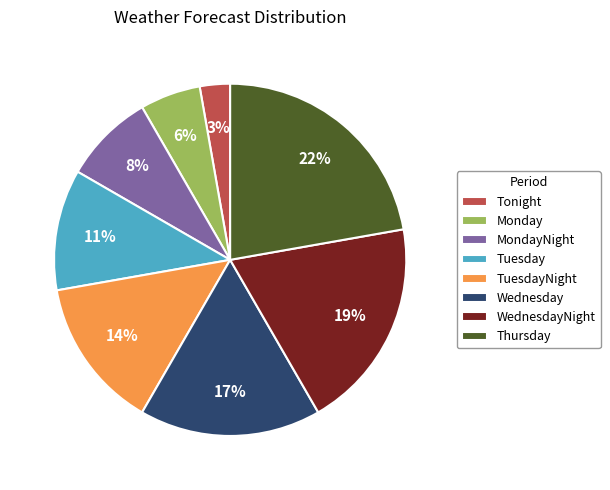

Does any single category account for the majority?

No